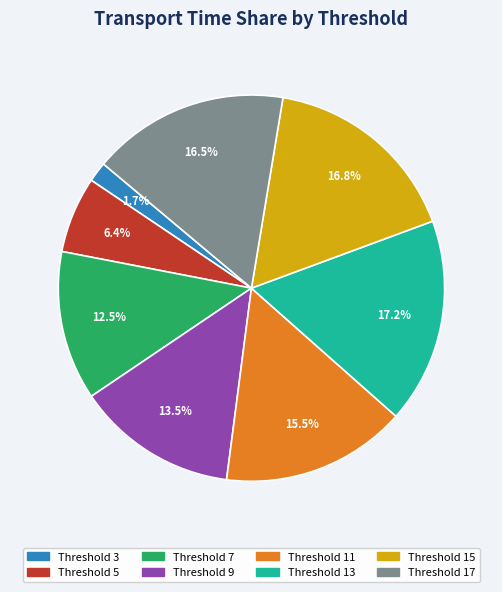

Is there a majority slice in this chart?

No